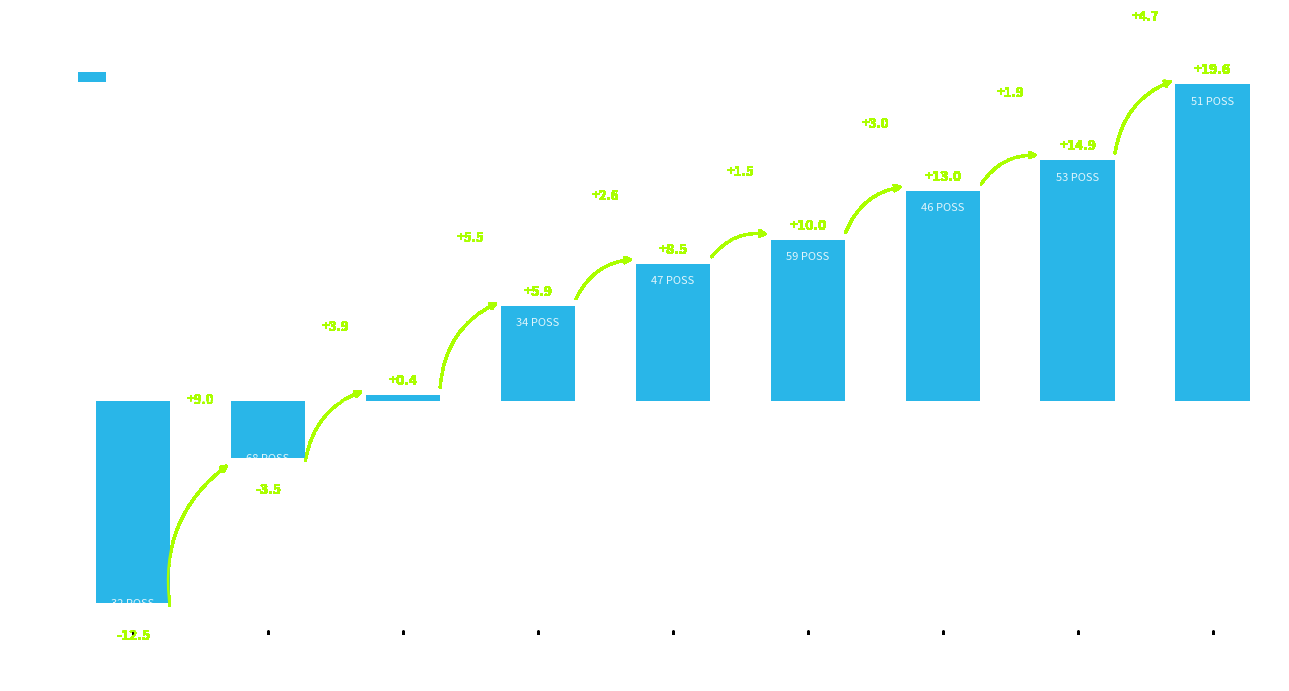

The chart shows a value of -4.6 at Marc Gasol. True or false?

False